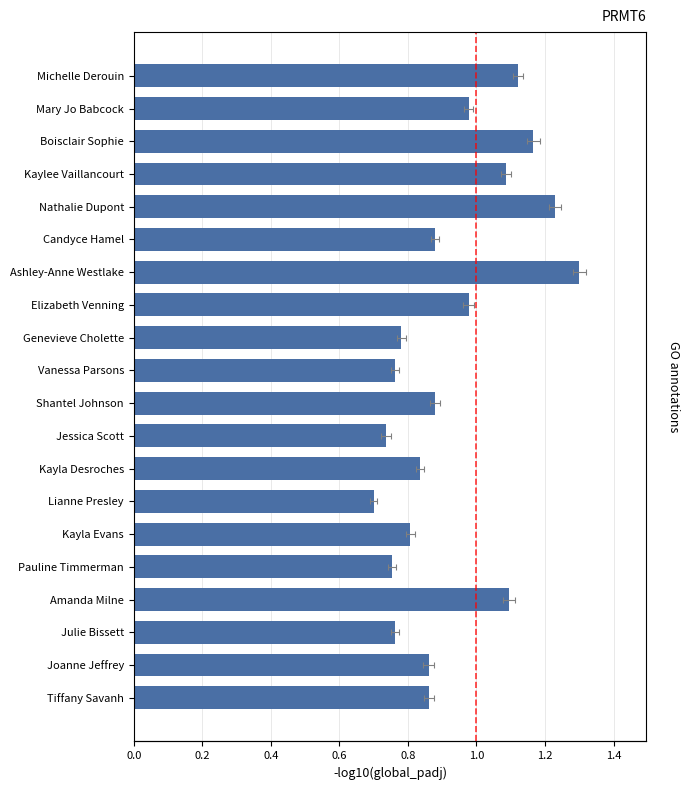

Is it true that the value at Genevieve Cholette is 0.8?

True